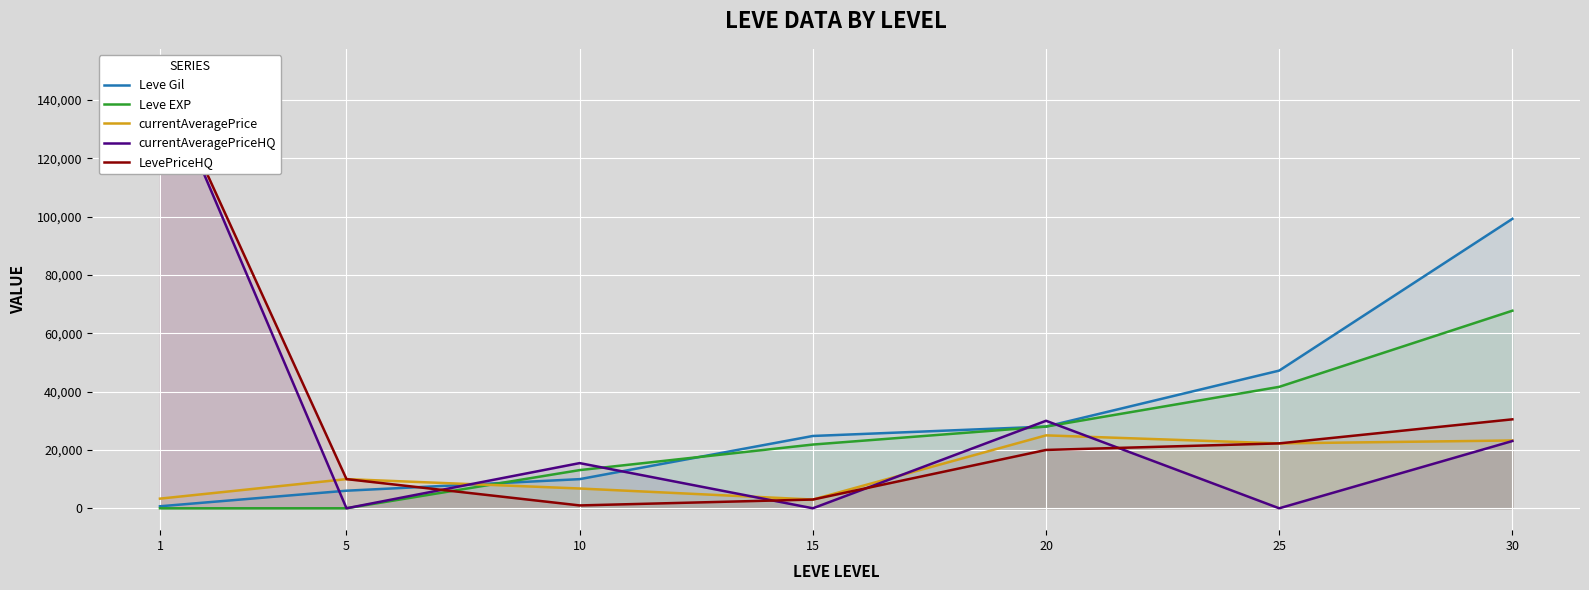

At how many categories does at least one series exceed 133776?

1